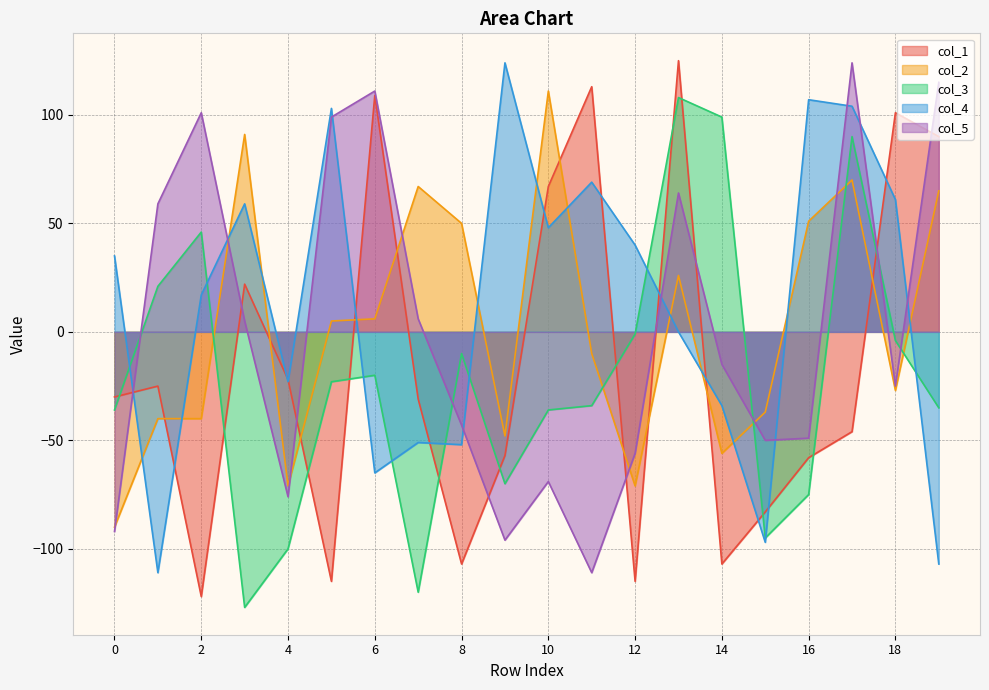

After their last crossing, which series has the higher values: col_2 or col_3?

col_2